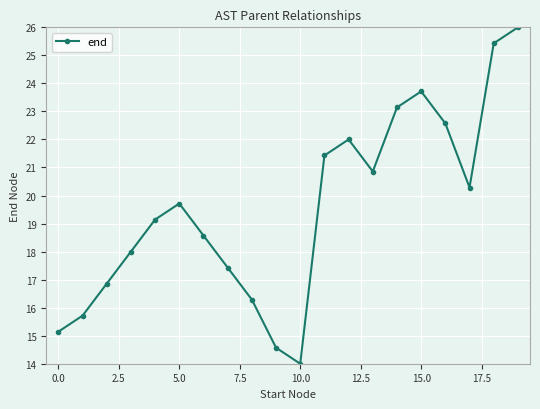

True or false: the data has more than 1 interior local peaks.

True